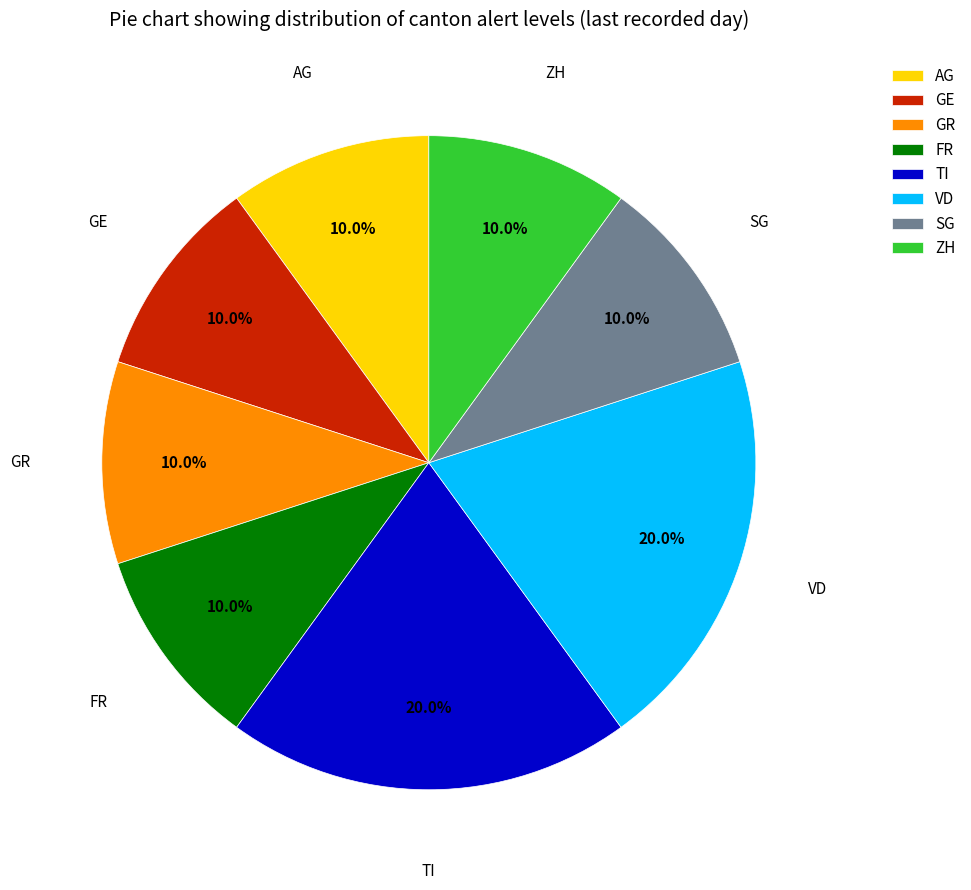

Between VD and FR, which is larger?

VD